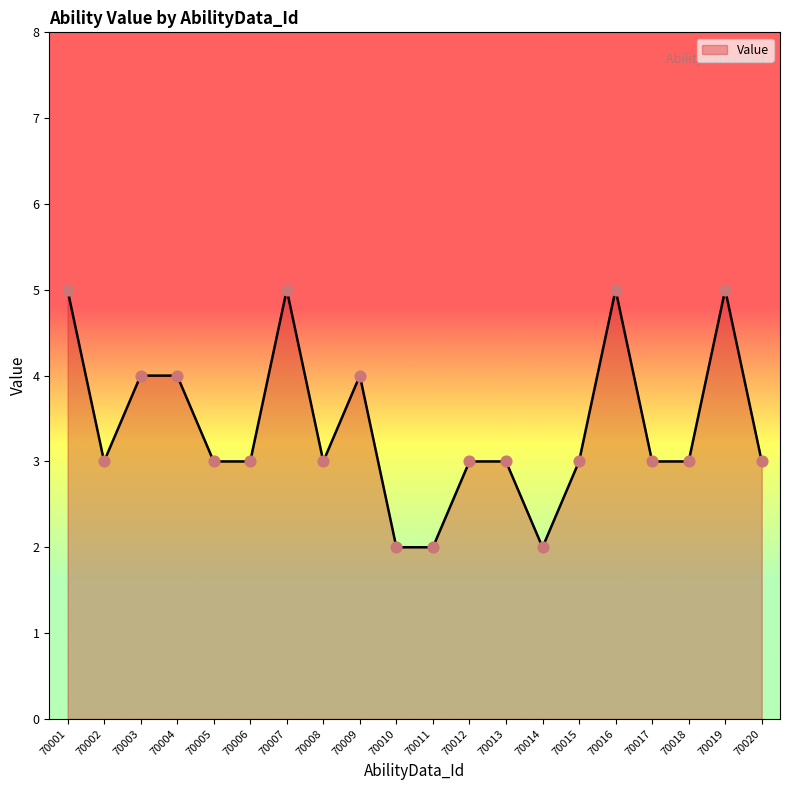

Between 70010 and 70008, which is larger?

70008